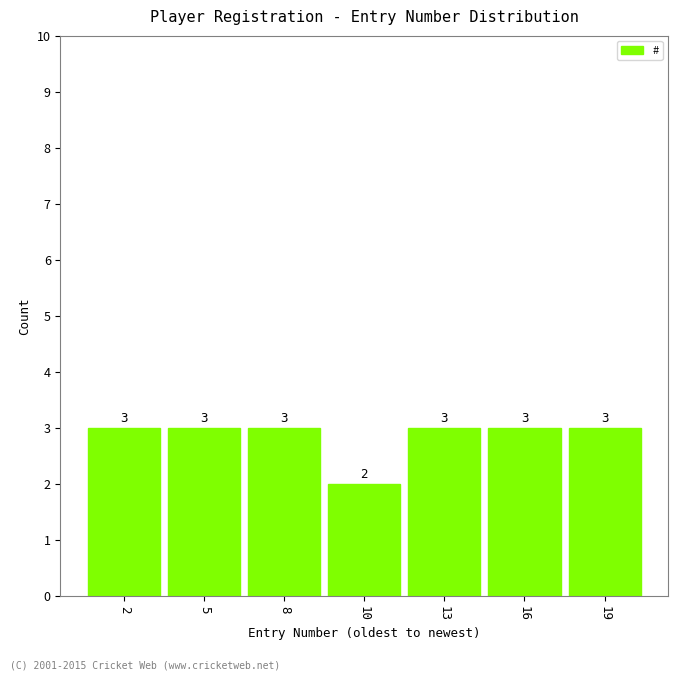

Reading left to right, extract all data points from this chart.

3	3	3	2	3	3	3